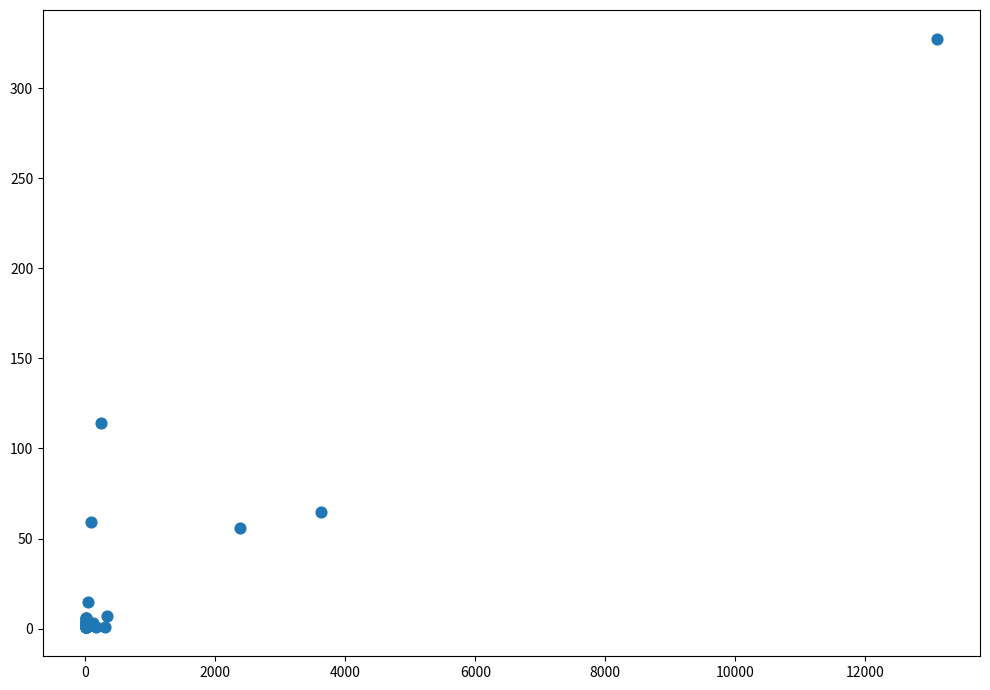

What Y value in the scatter plot is closest to 164?

114